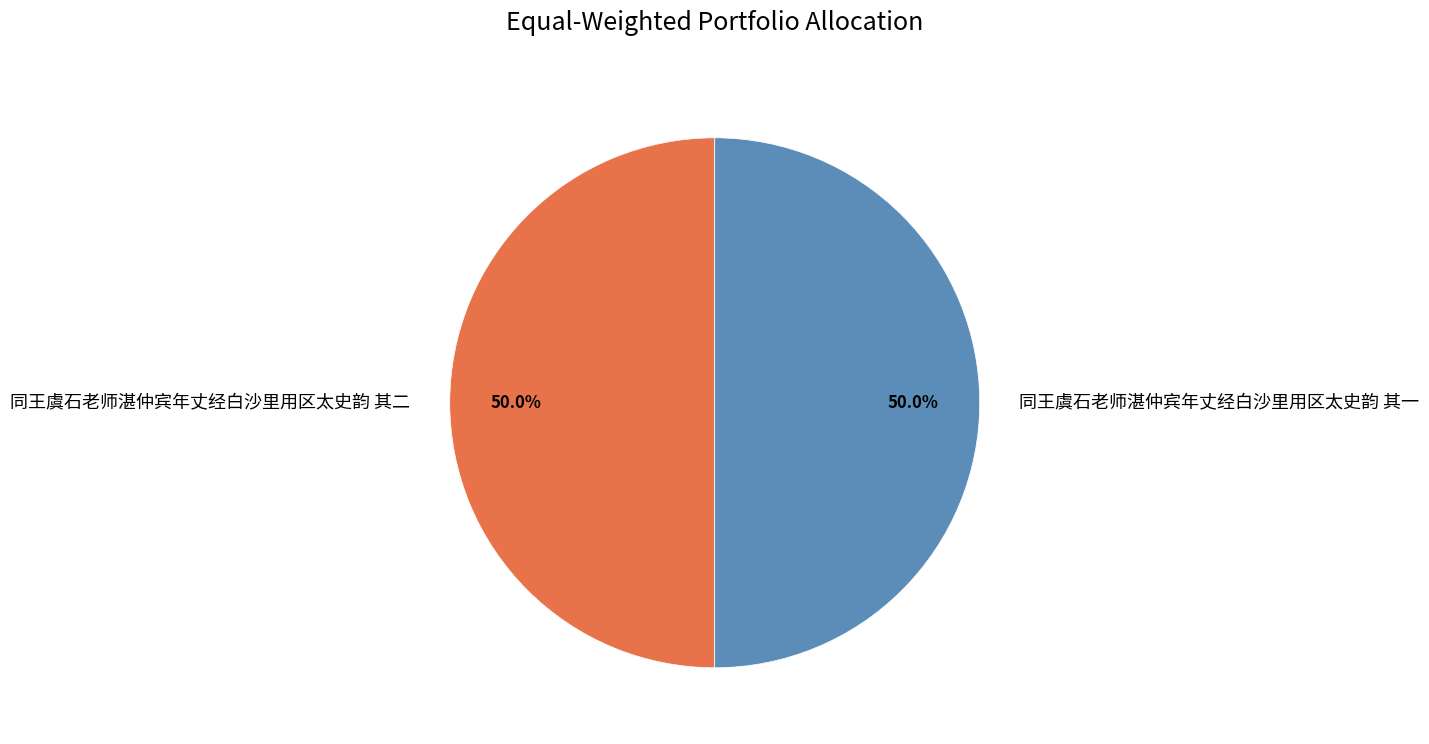

What is the ratio of the value at 同王虞石老师湛仲宾年丈经白沙里用区太史韵 其一 to the value at 同王虞石老师湛仲宾年丈经白沙里用区太史韵 其二?

1.0